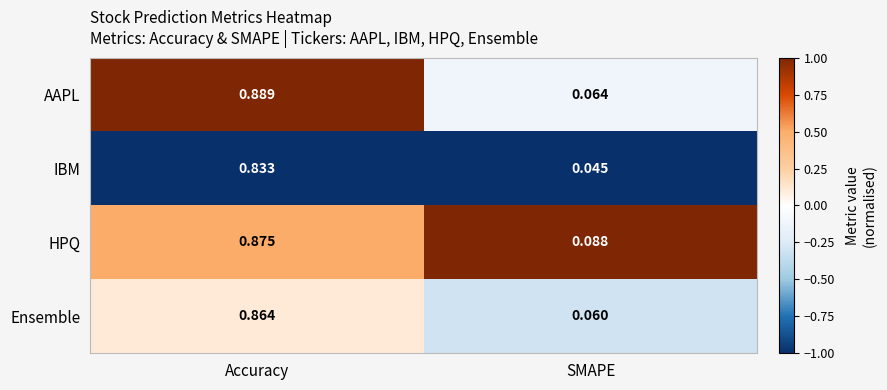

Which series has the widest spread of values?

AAPL